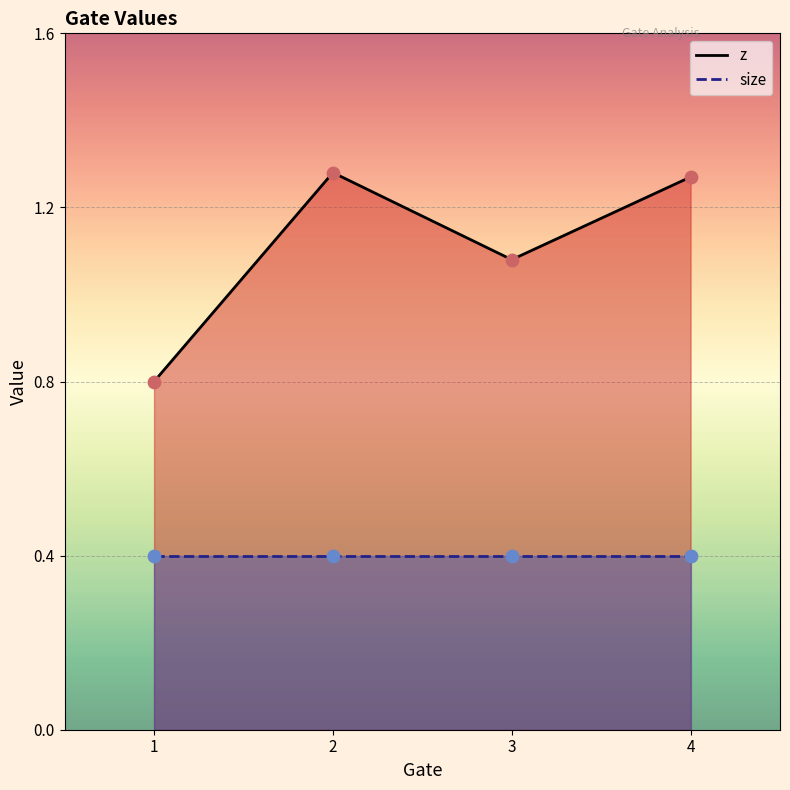

Which series contains the highest Y value?

z